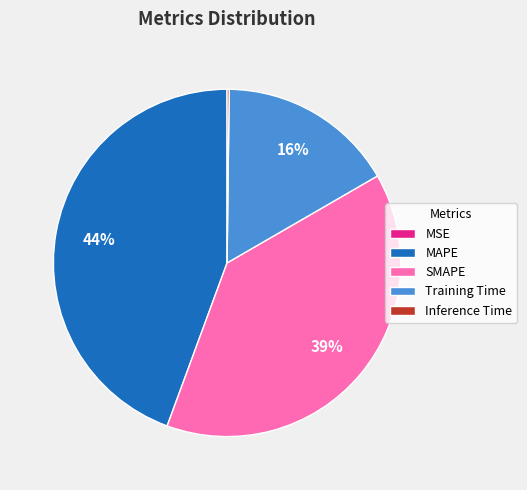

To the nearest percent, what is the difference between the largest and smallest slice percentages?

44%